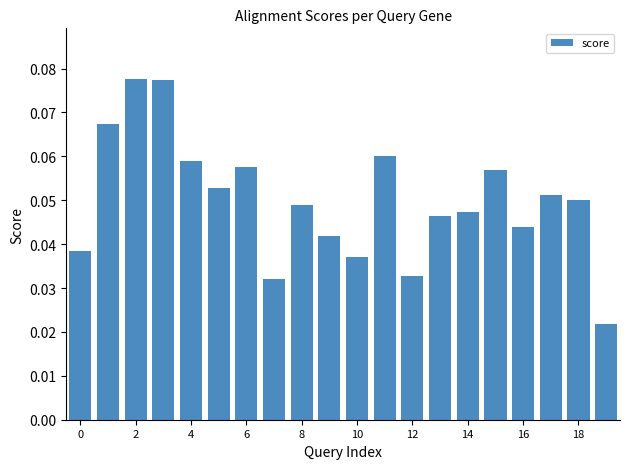

Count the values in the range 0 to 1.

20